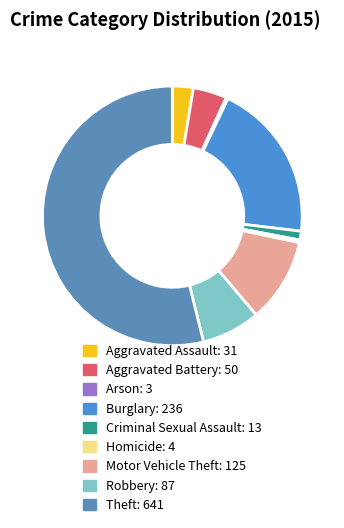

Between Motor Vehicle Theft and Aggravated Assault, which is larger?

Motor Vehicle Theft